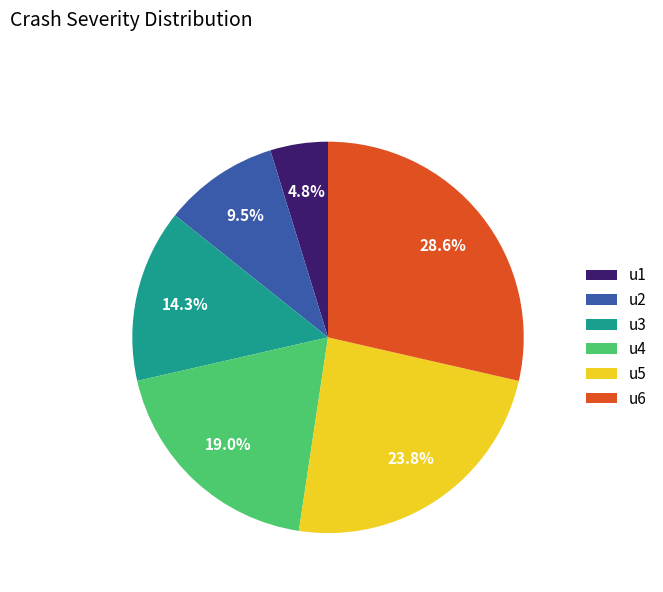

Count the number of slices in the pie.

6